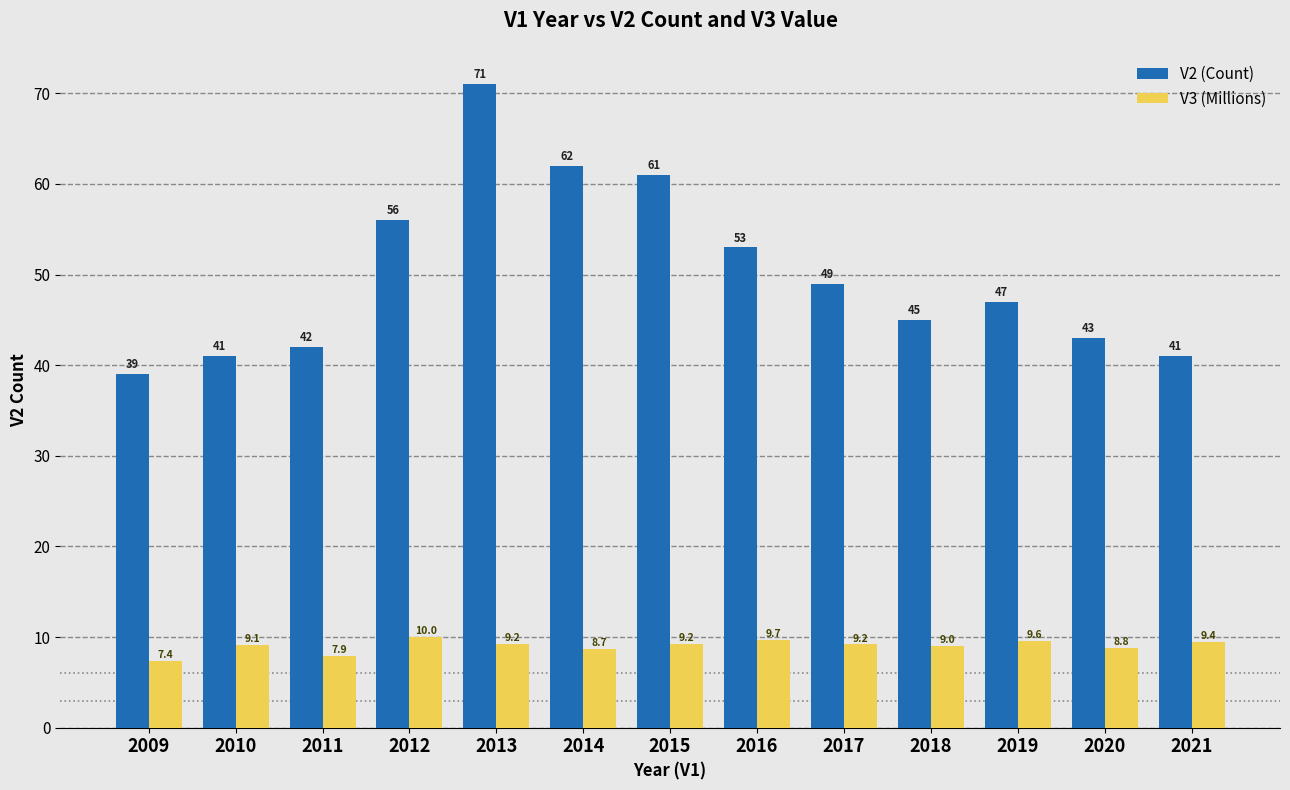

Which series changed the most between 2011 and 2017?

V2 (Count)